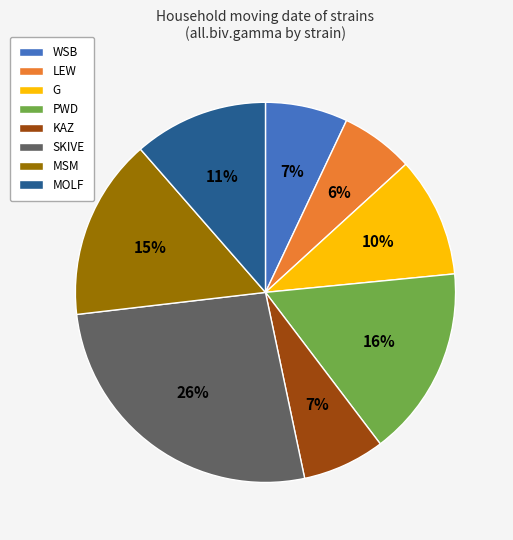

Do KAZ and SKIVE together represent more than half of the pie?

No